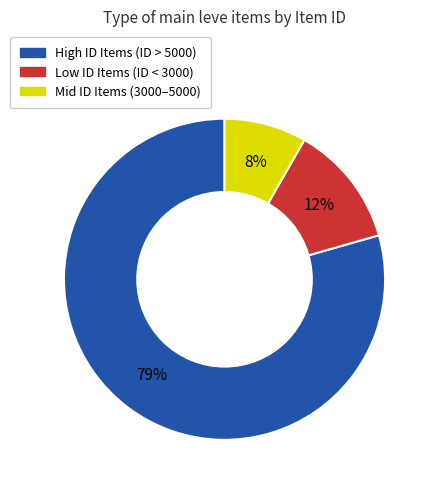

To the nearest percent, what is the average slice percentage?

33%